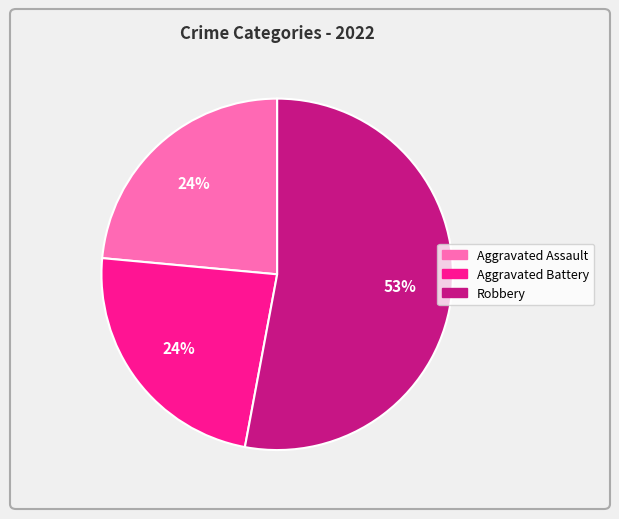

Is there any slice that represents more than half of the pie?

Yes